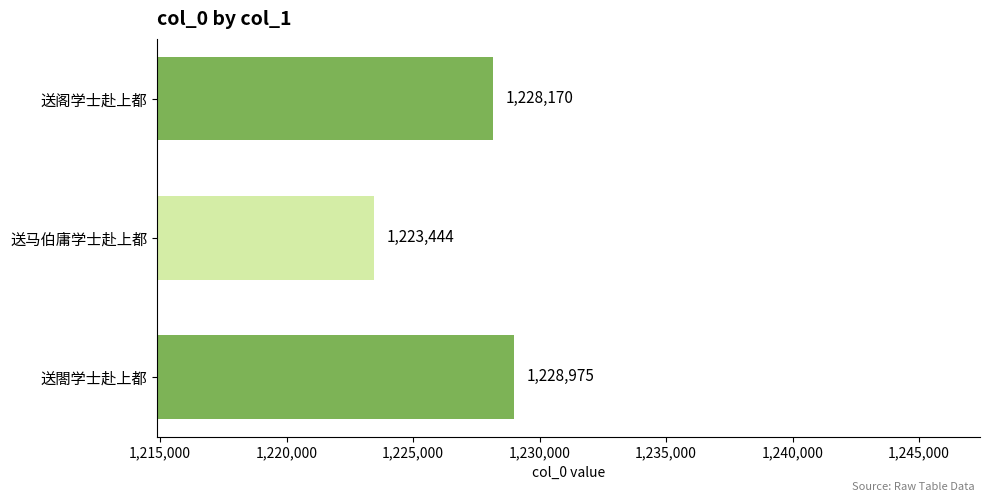

Reading bottom to top, what are all the values shown in this chart?

1228975	1223444	1228170